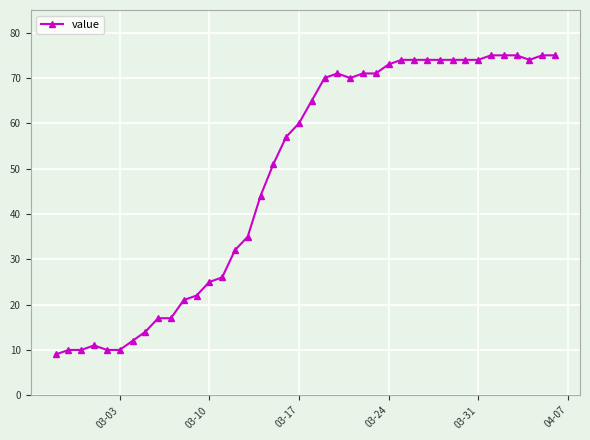

Is this an area chart (filled region under the line)?

No